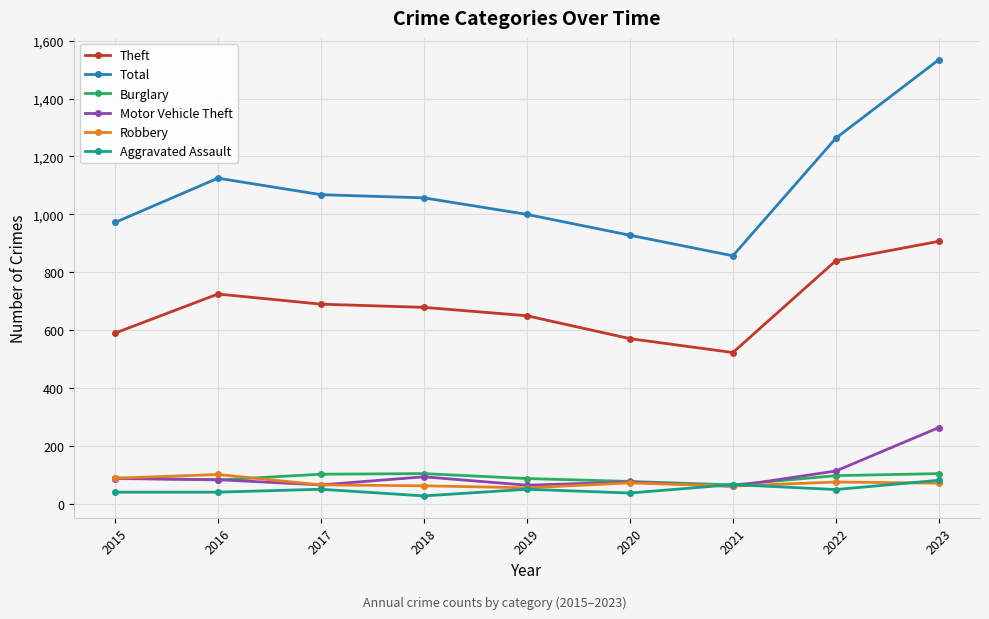

In Robbery, how many points are higher than both neighbors (excluding endpoints)?

3